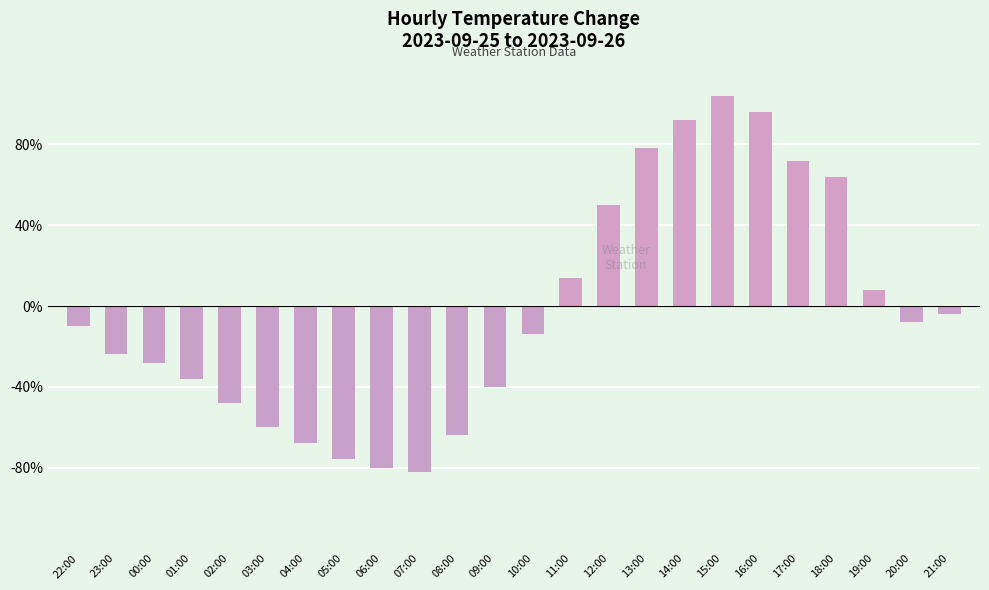

At which category does the chart reach its peak across all series?

15:00